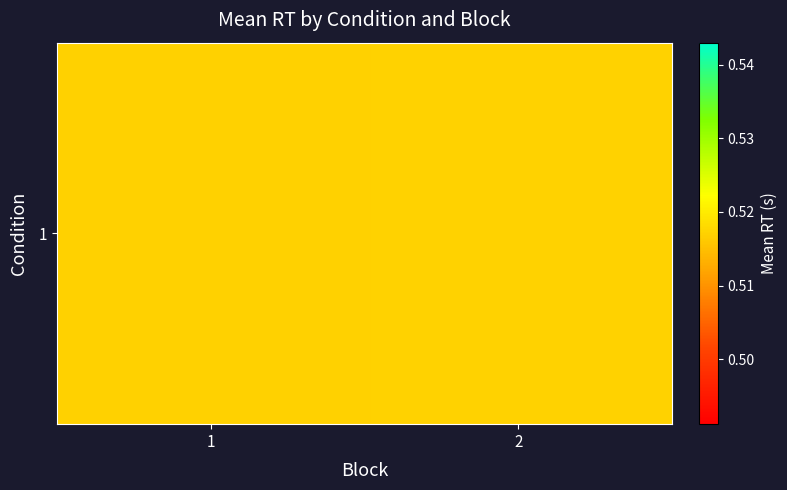

What is the minimum value shown in the chart?

0.5